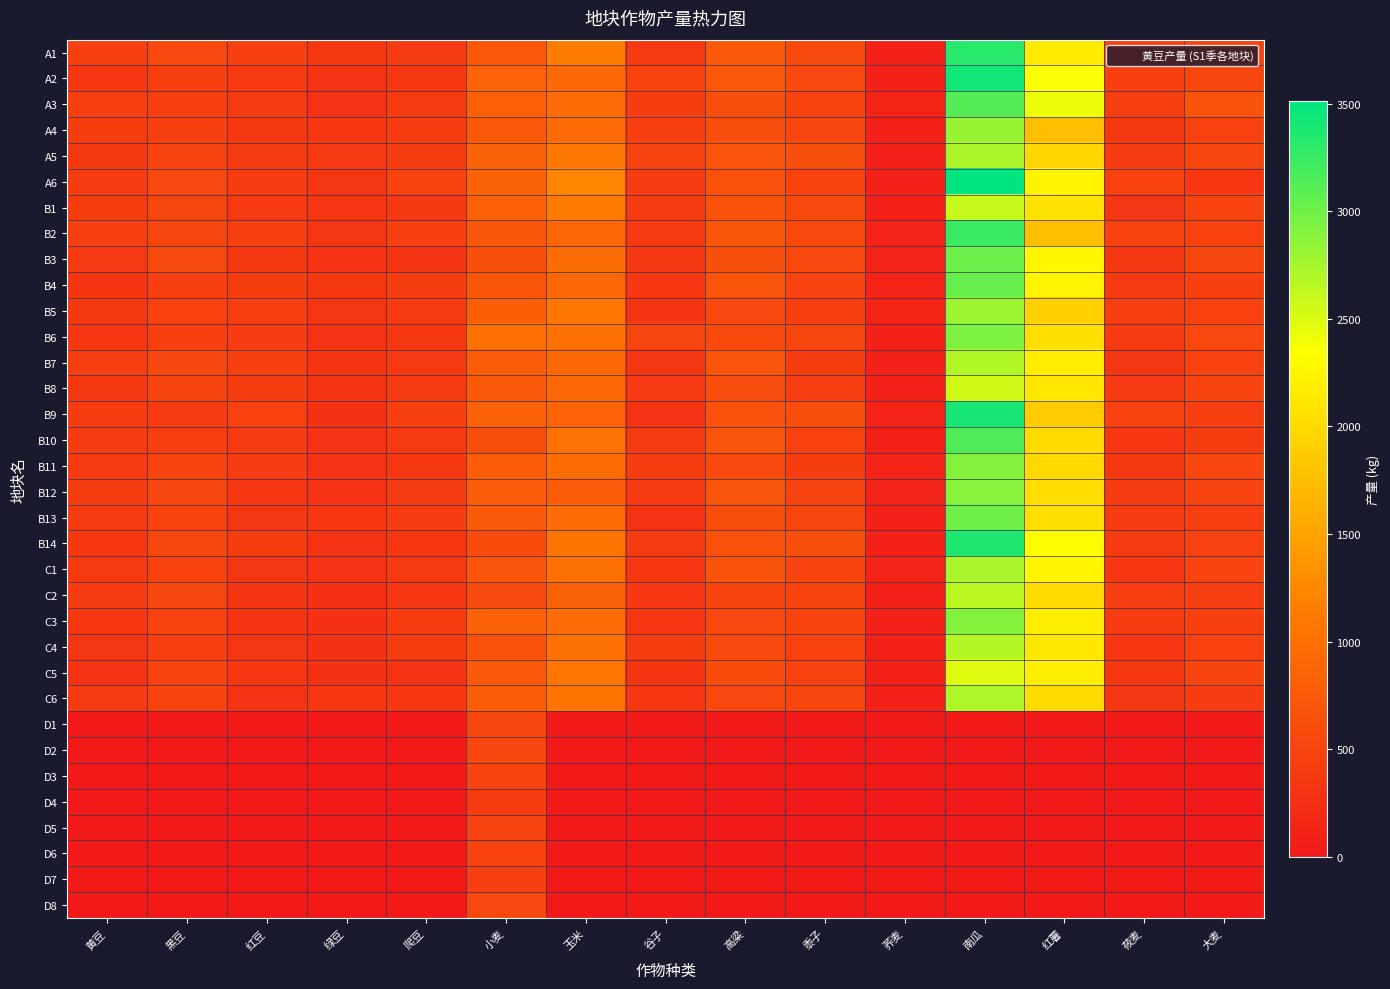

Which series has the largest total across all categories?

A6